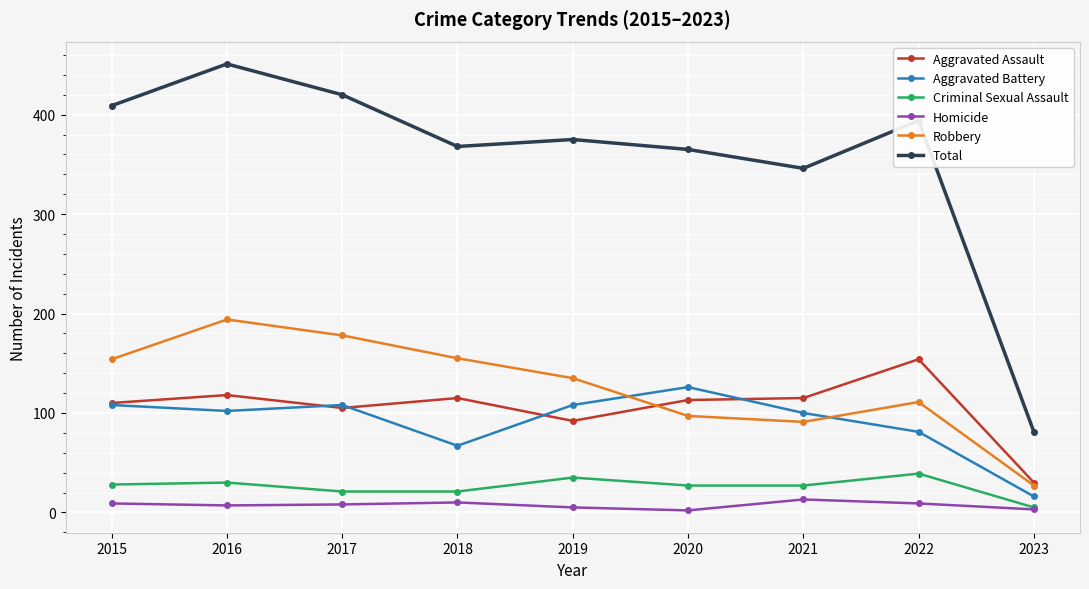

What is the value of the Total point at the 9th from the left?

81